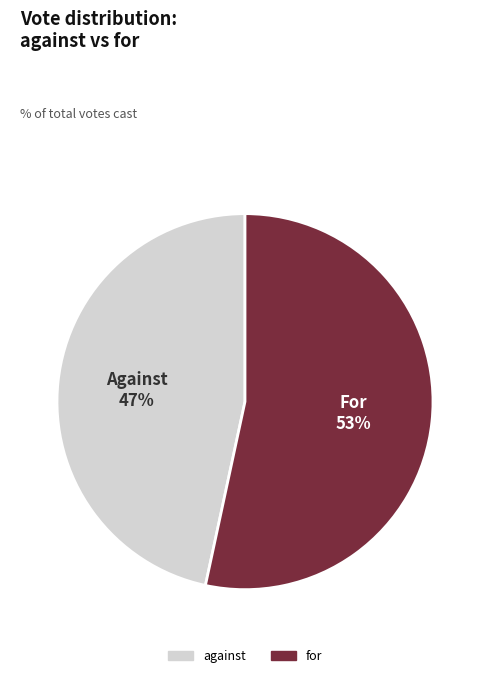

What is the largest slice in the pie chart?

for